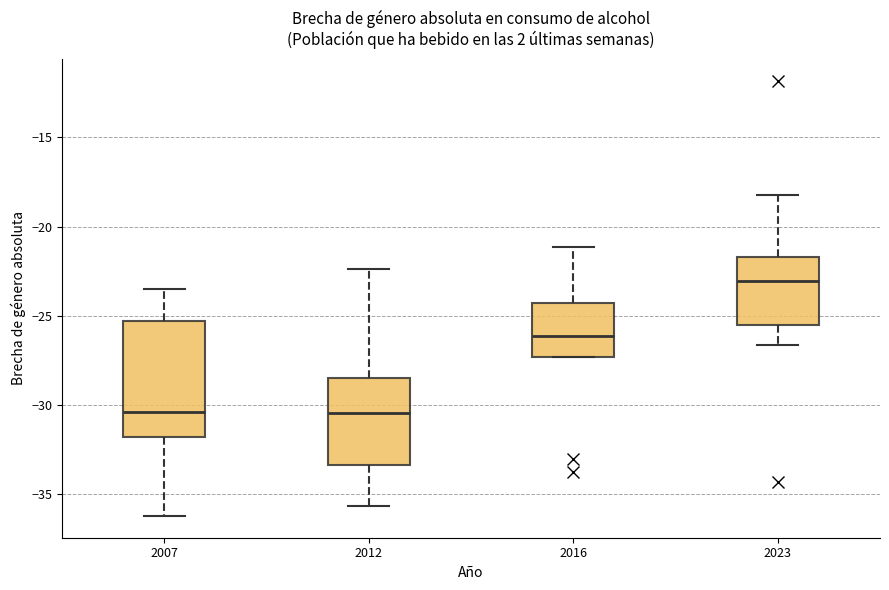

Which box has the highest median line?

2023